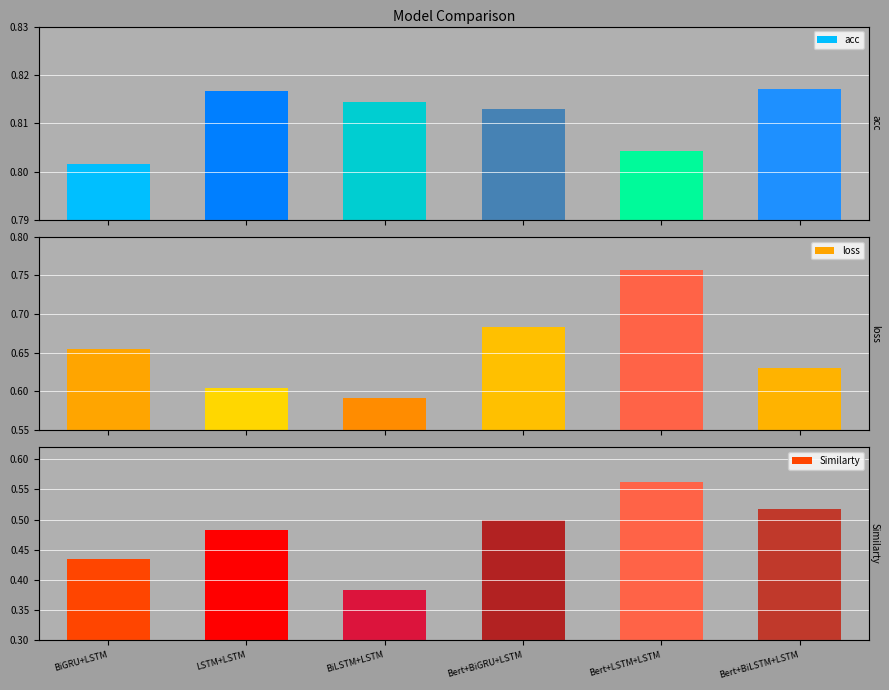

Read the acc value at LSTM+LSTM.

0.8